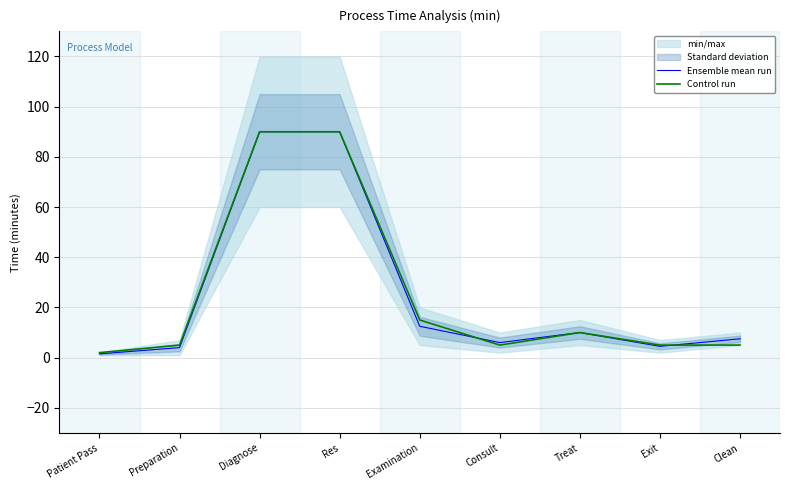

Which series ends up on top after the final intersection of Ensemble mean run and Control run?

Ensemble mean run